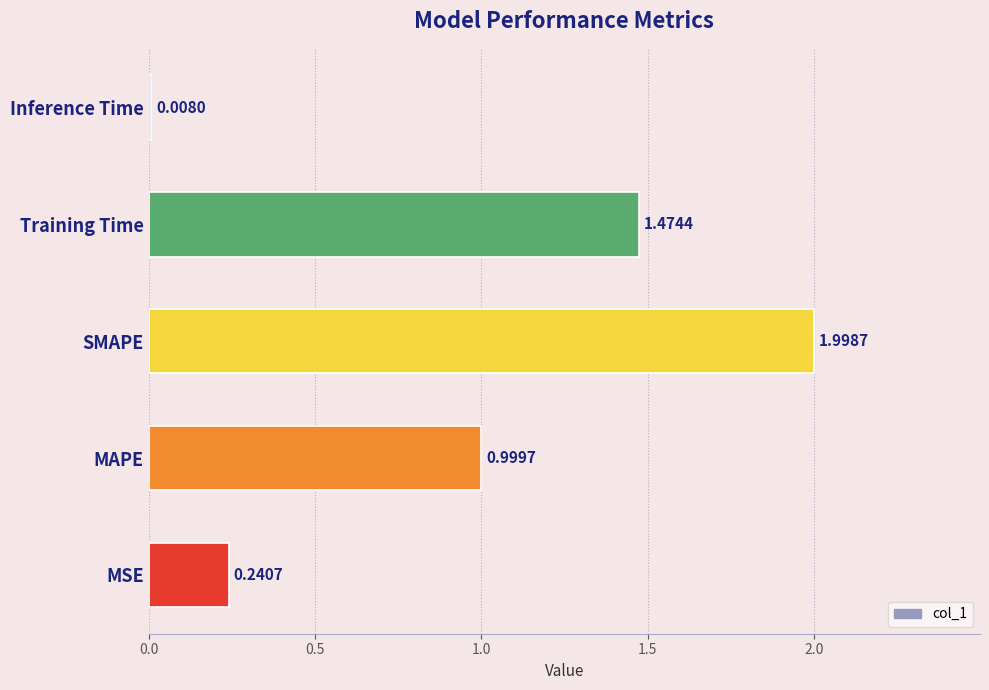

What is the average value?

0.9